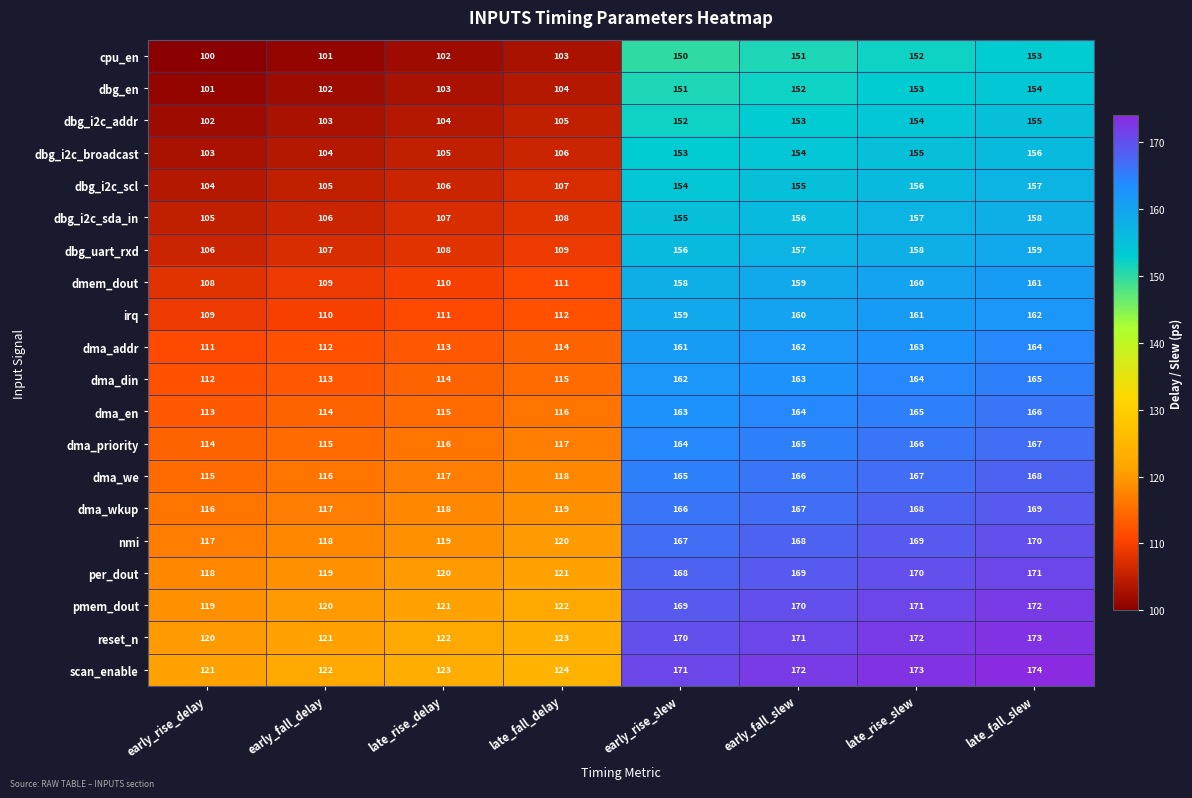

What is the sum of the dbg_i2c_sda_in values at late_fall_slew and late_rise_delay?

265